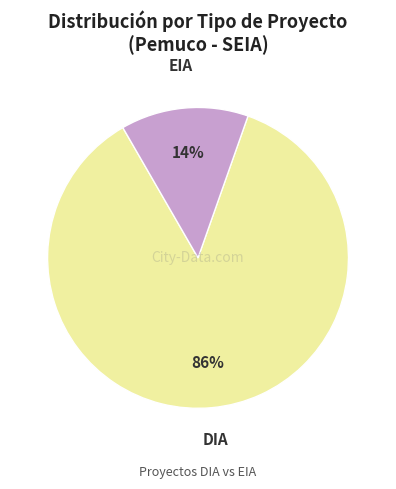

Is there any slice that represents more than half of the pie?

Yes